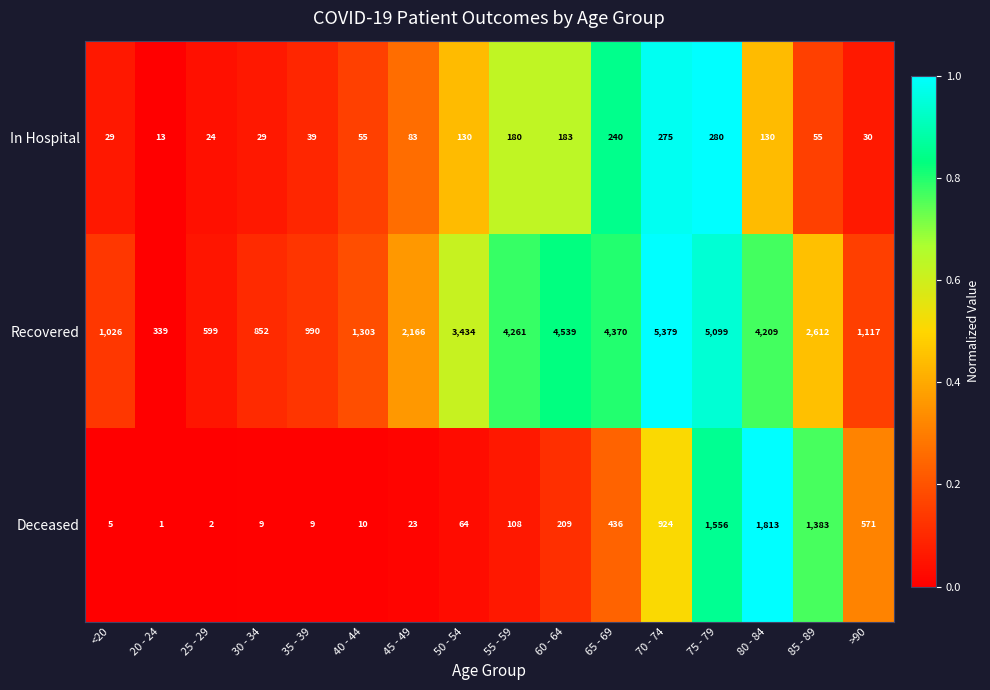

What is the total value across all series at 60 - 64?

4931